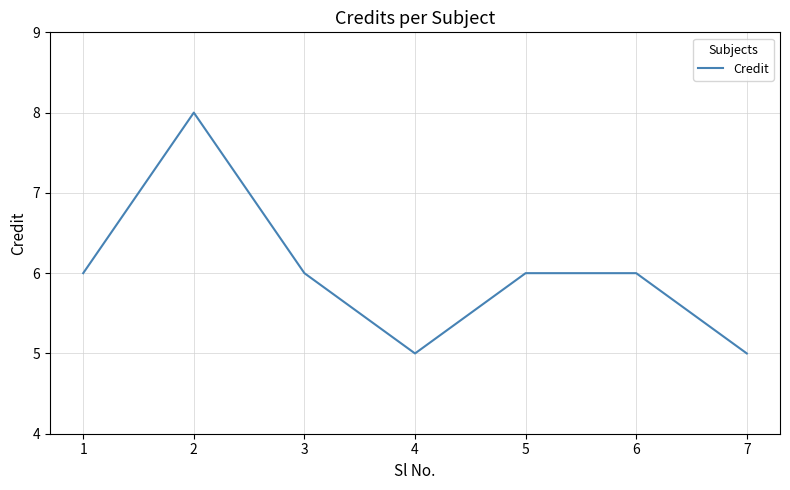

How many interior local valleys (lower than both neighbors) does the data have?

1